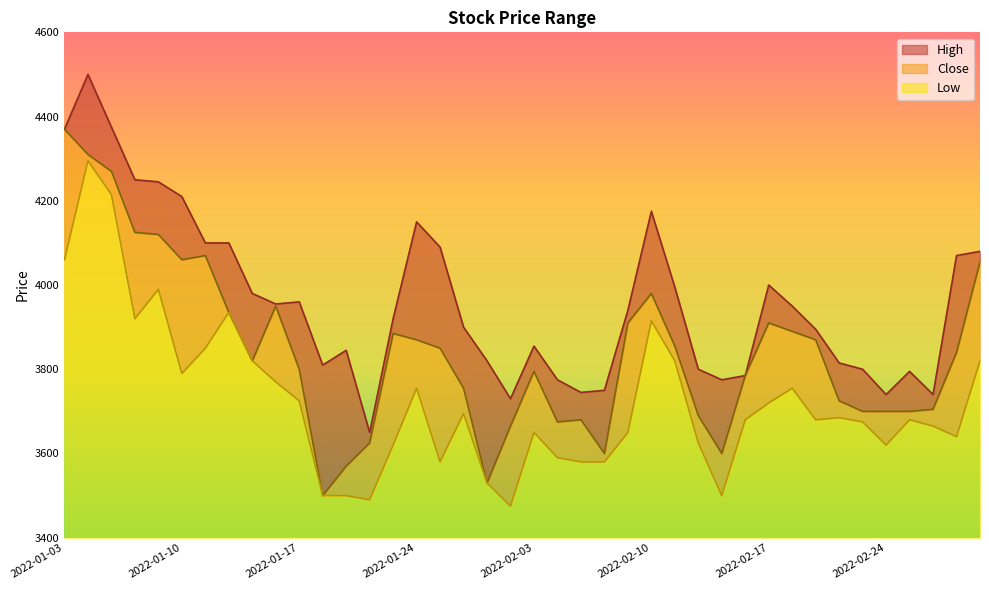

Is the value of High at 2022-02-18 greater than the value of Close at 2022-03-02?

Yes